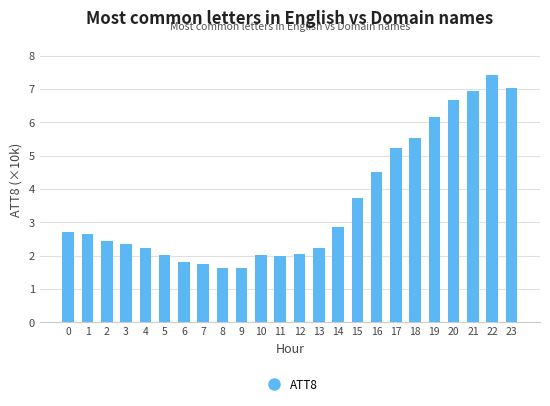

What is the greatest value displayed?

7.4